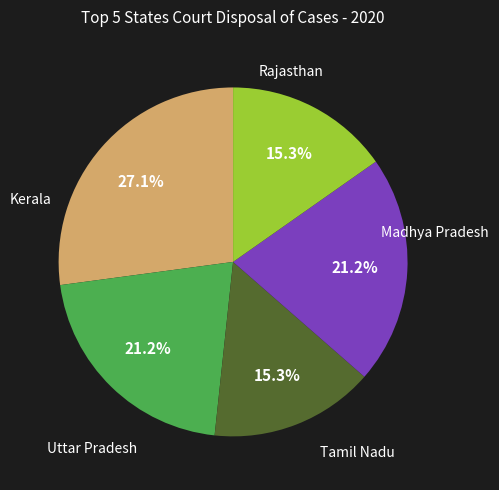

Is there a majority slice in this chart?

No